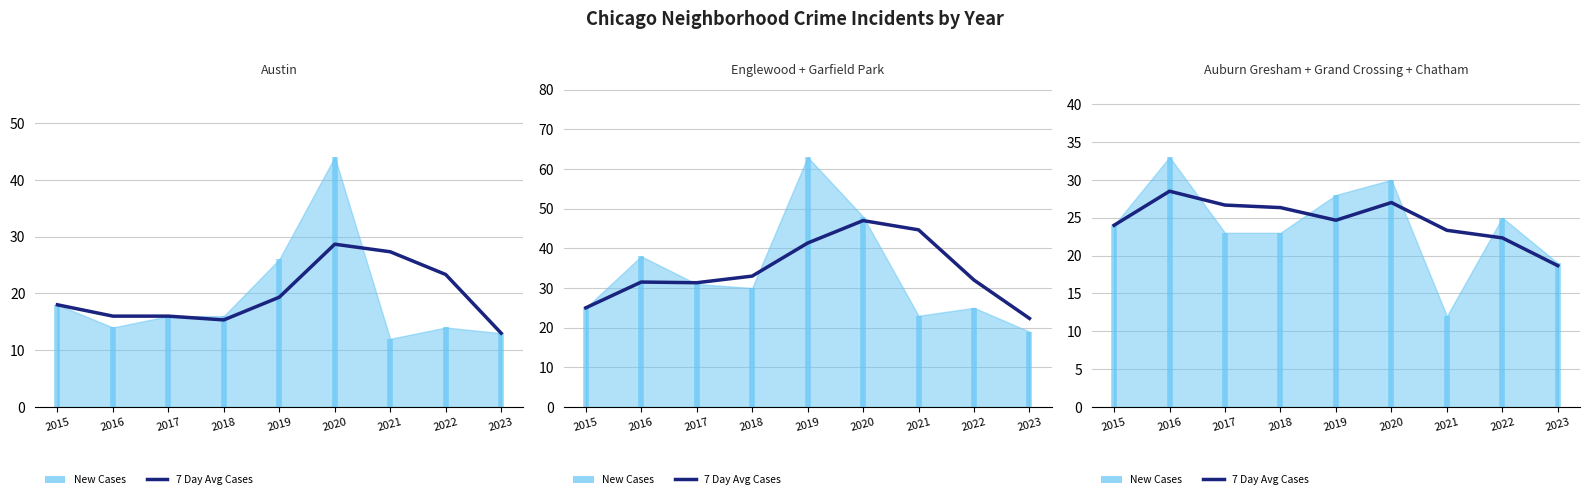

What is the sum of the values at 2020 and 2021?

50.3